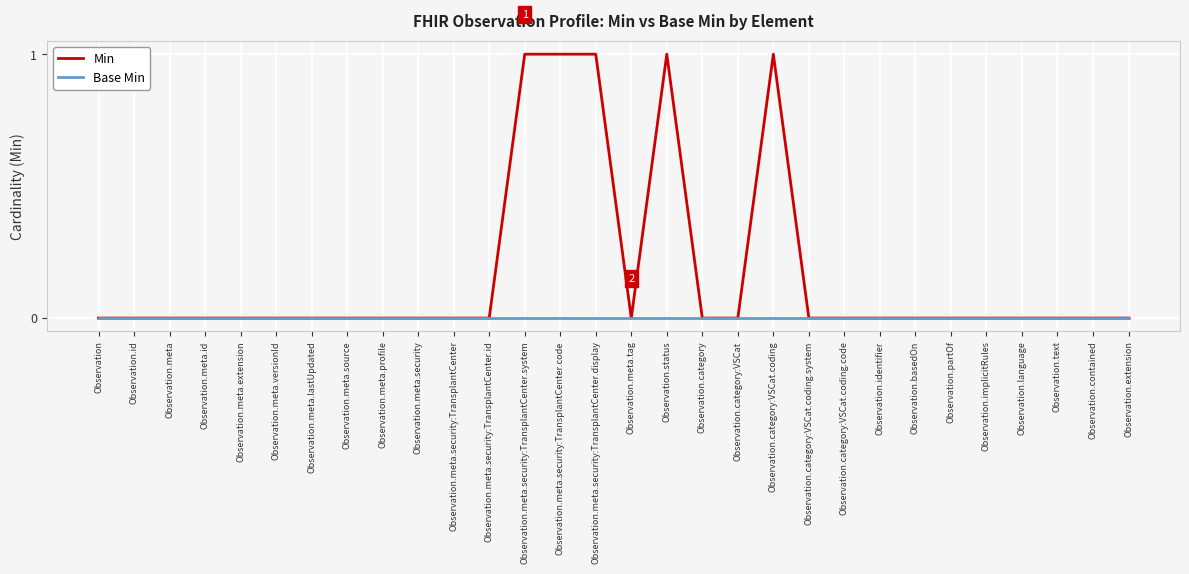

True or false: Min has a value of 0 at Observation.category.

True